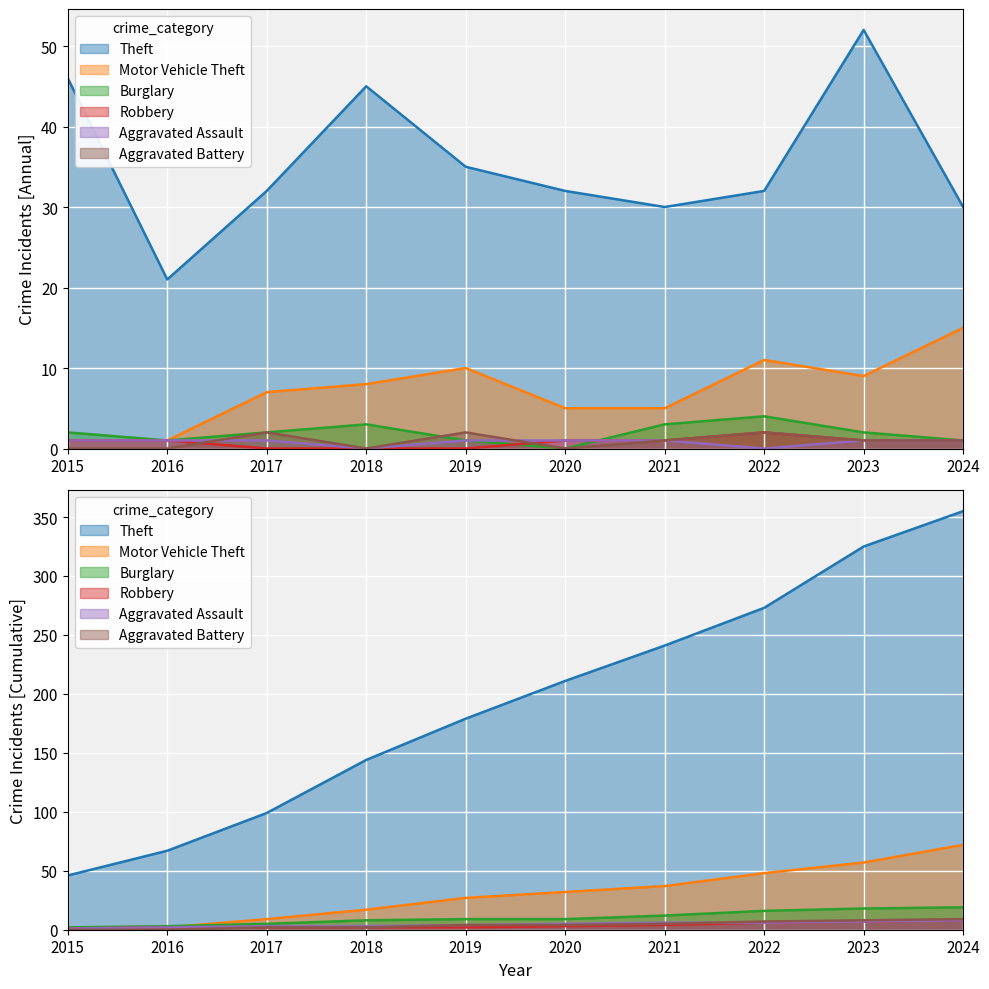

At how many categories does at least one series exceed 13?

10